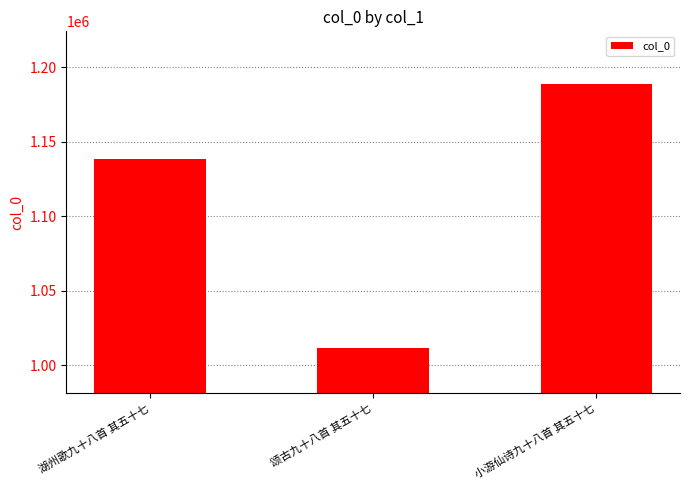

How many values are below 1138237?

1